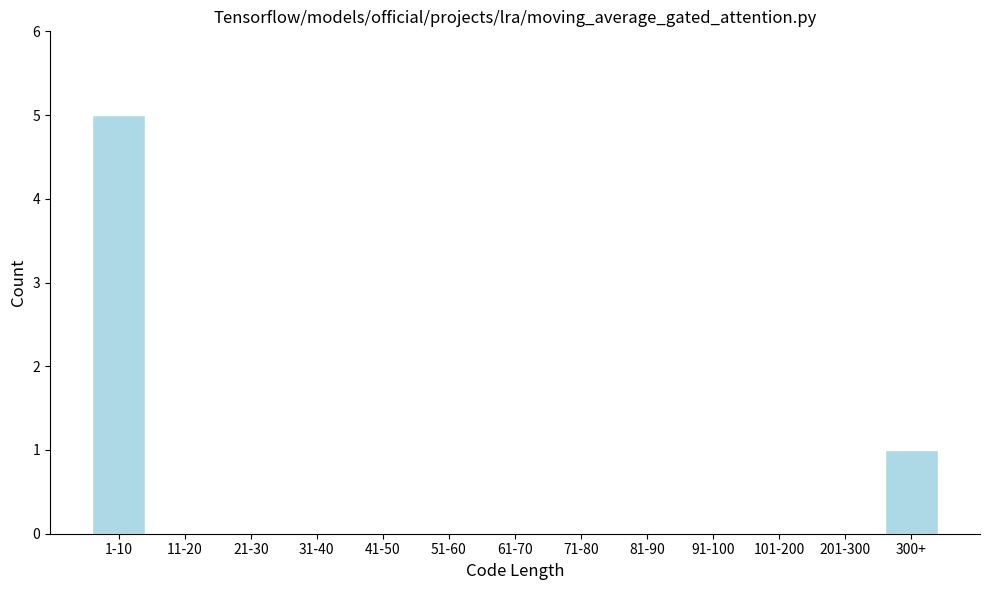

Reading left to right, what are all the values shown in this chart?

1-10=5	11-20=0	21-30=0	31-40=0	41-50=0	51-60=0	61-70=0	71-80=0	81-90=0	91-100=0	101-200=0	201-300=0	300+=1